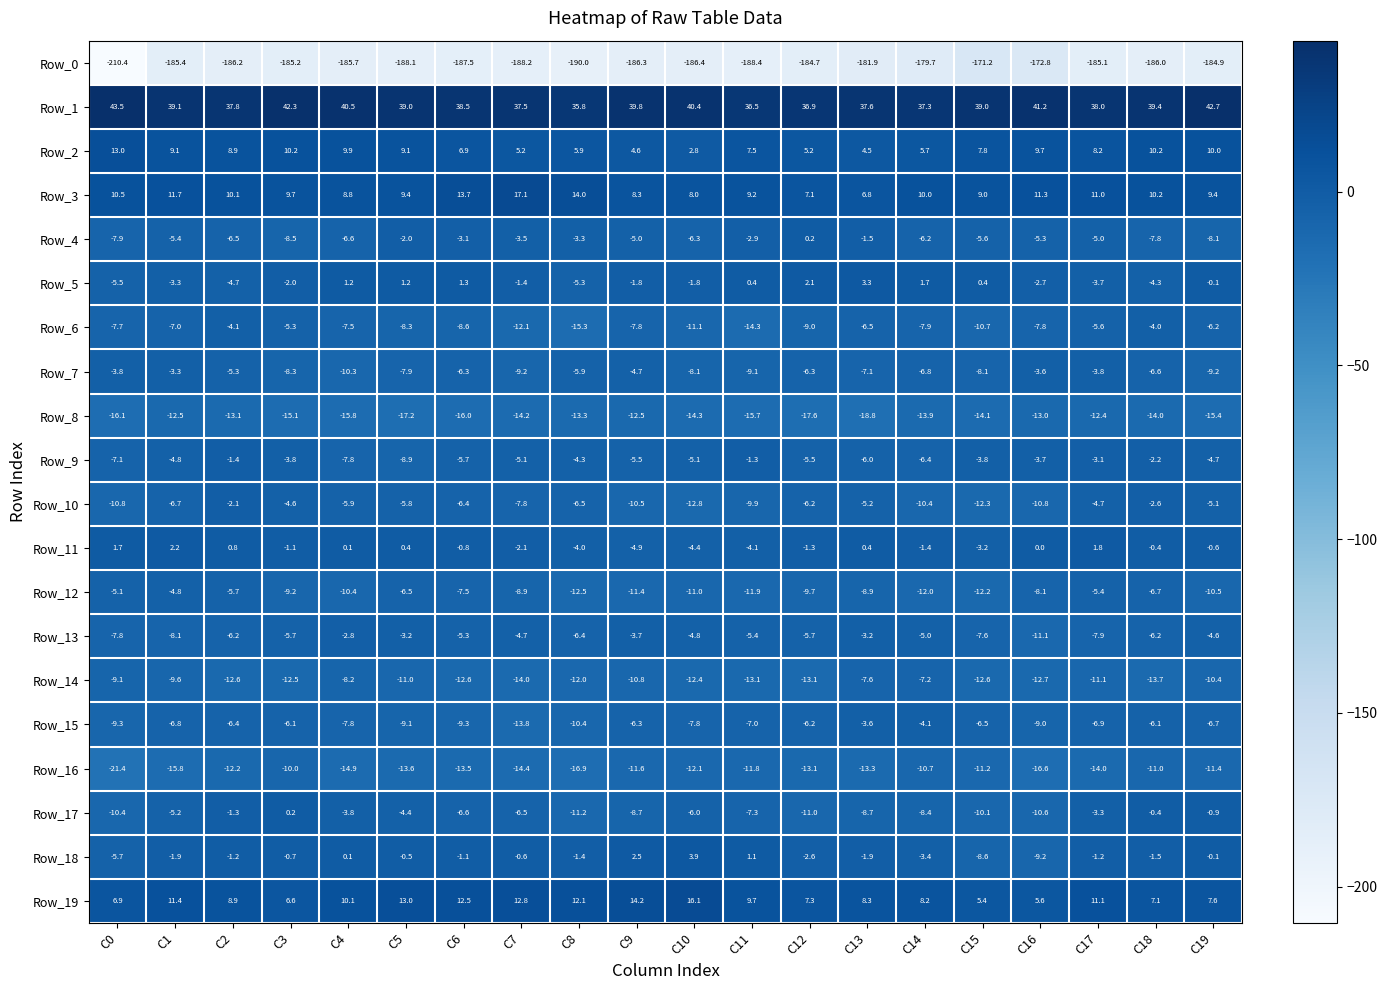

The Row_11 series shows -4.9 at C9. True or false?

True